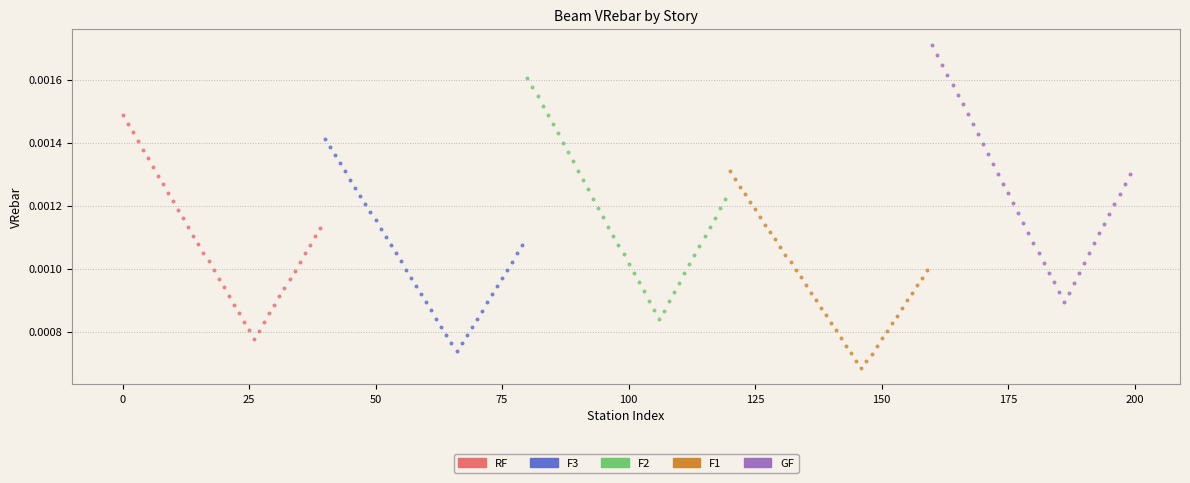

Which series reaches the minimum Y coordinate?

F1